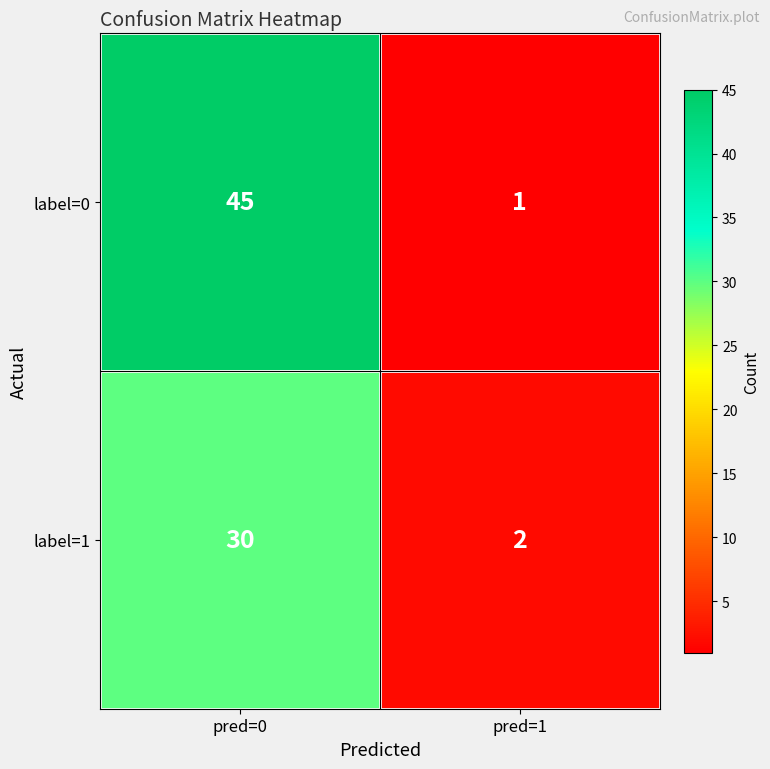

What is the difference between the highest and lowest values at pred=1?

1